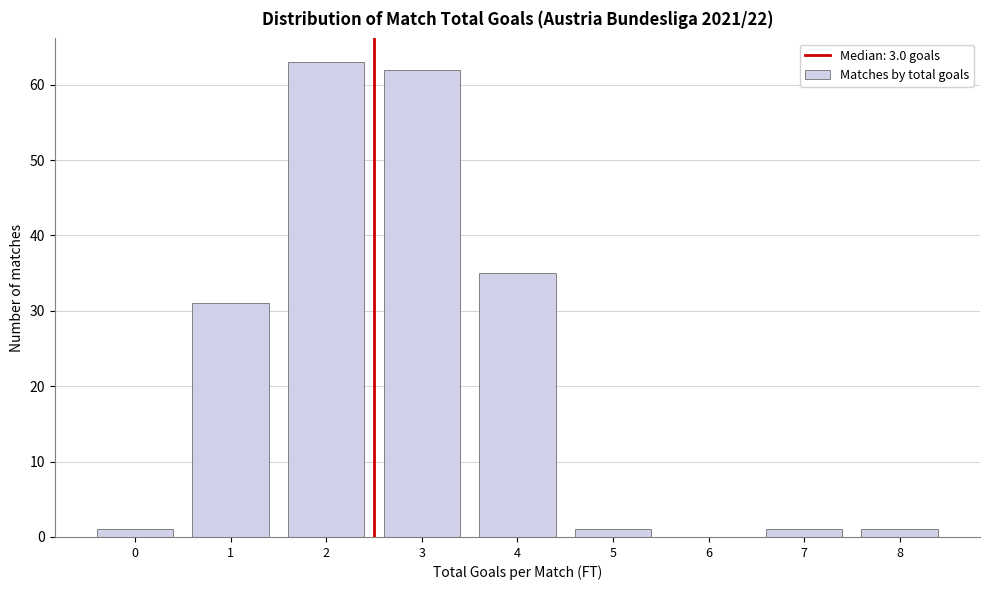

Reading right to left, extract all data points from this chart.

8=1	7=1	6=0	5=1	4=35	3=62	2=63	1=31	0=1